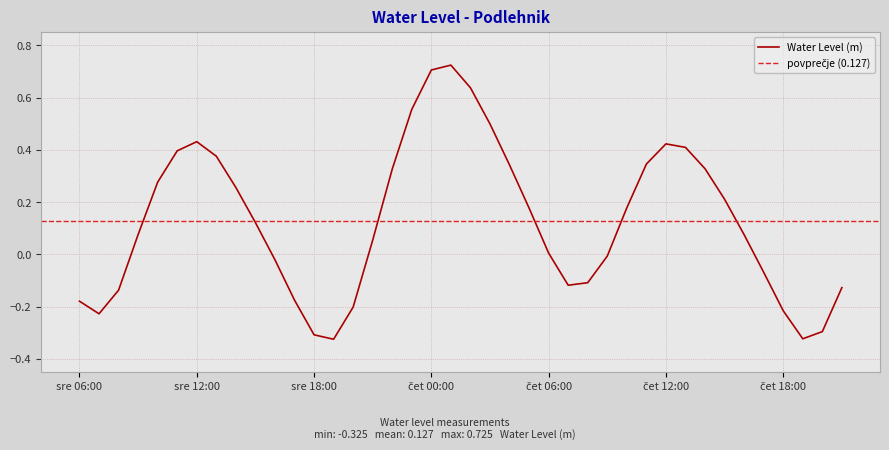

Reading left to right, extract all data points from this chart.

-0.2	-0.2	-0.1	0.1	0.3	0.4	0.4	0.4	0.3	0.1	-0.0	-0.2	-0.3	-0.3	-0.2	0.1	0.3	0.6	0.7	0.7	0.6	0.5	0.3	0.2	0.0	-0.1	-0.1	-0.0	0.2	0.3	0.4	0.4	0.3	0.2	0.1	-0.1	-0.2	-0.3	-0.3	-0.1